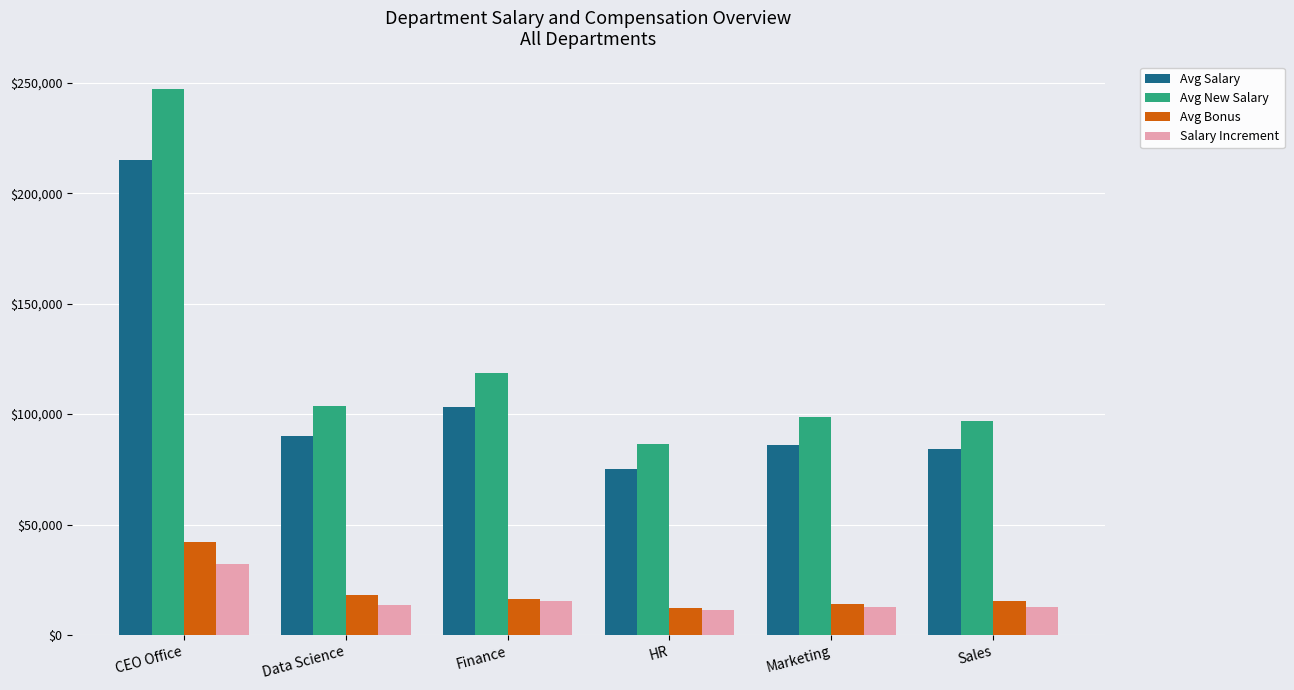

What is the total value across all series at CEO Office?

536500